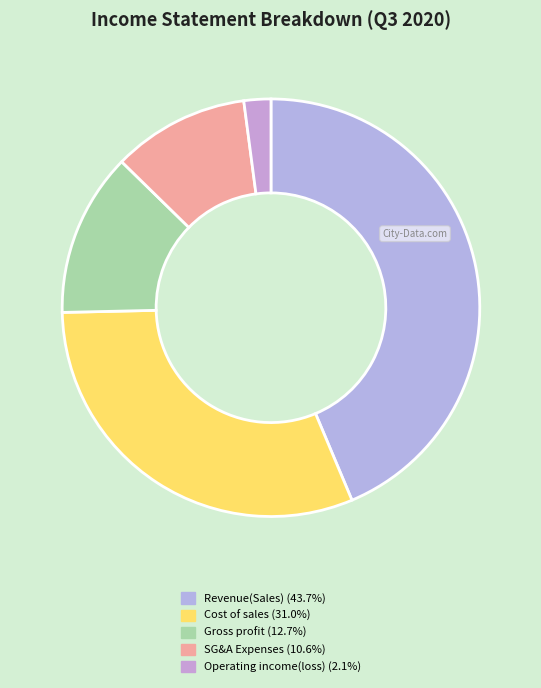

What is the largest slice in the pie chart?

Revenue(Sales)